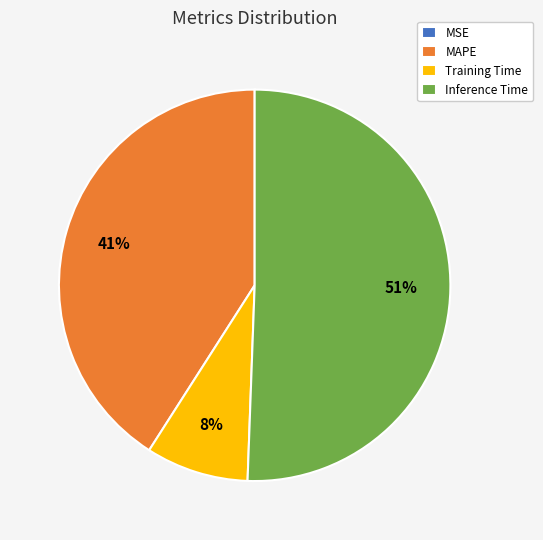

To the nearest percent, what is the average slice percentage?

25%